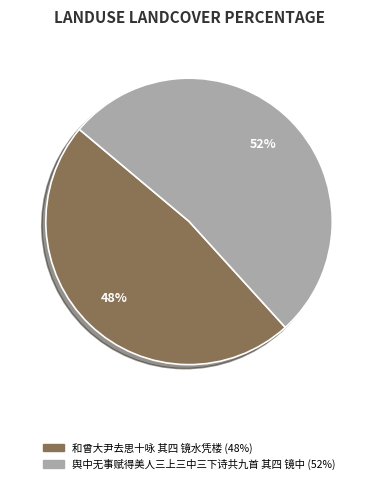

What is the smallest slice in the pie chart?

和曾大尹去思十咏 其四 镜水凭楼